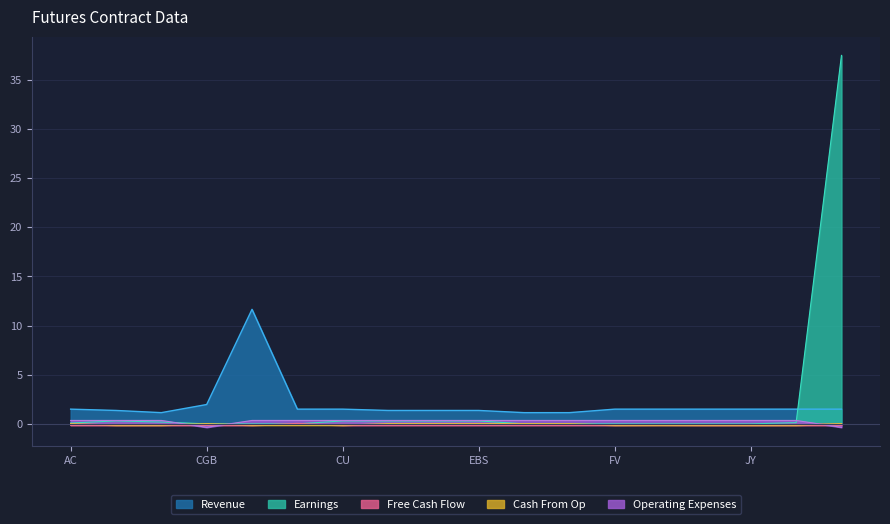

How many Cash From Op values are between 0 and 1?

8